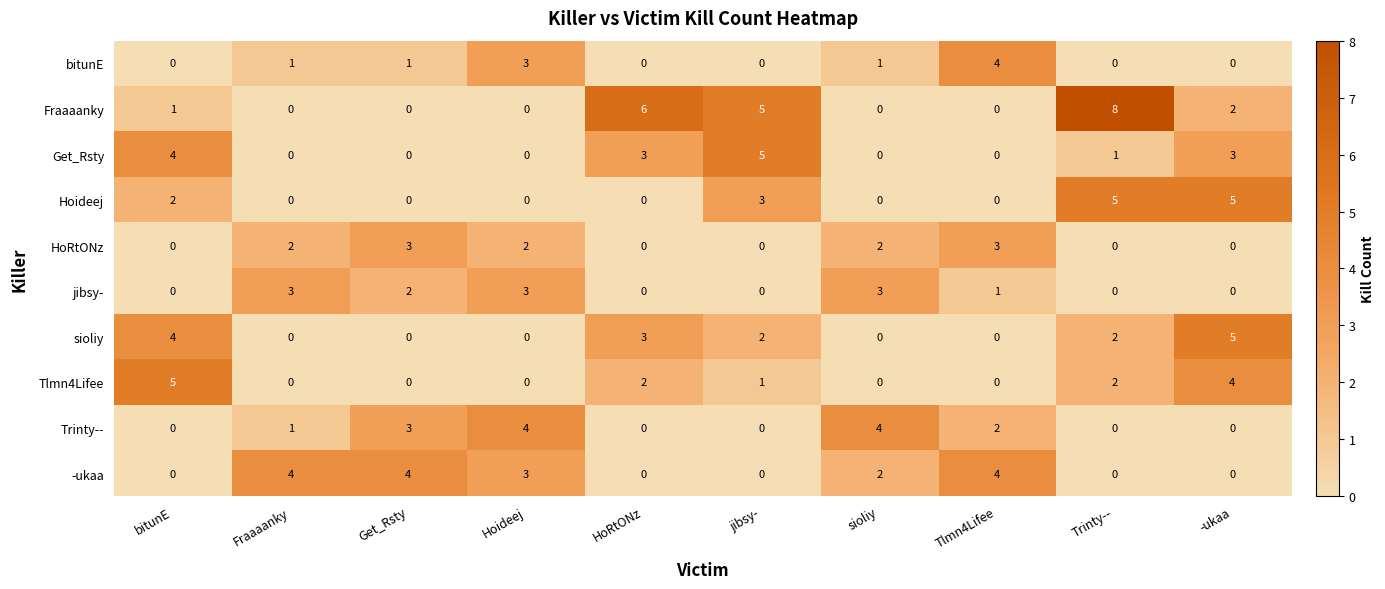

Read the Get_Rsty value at bitunE.

4